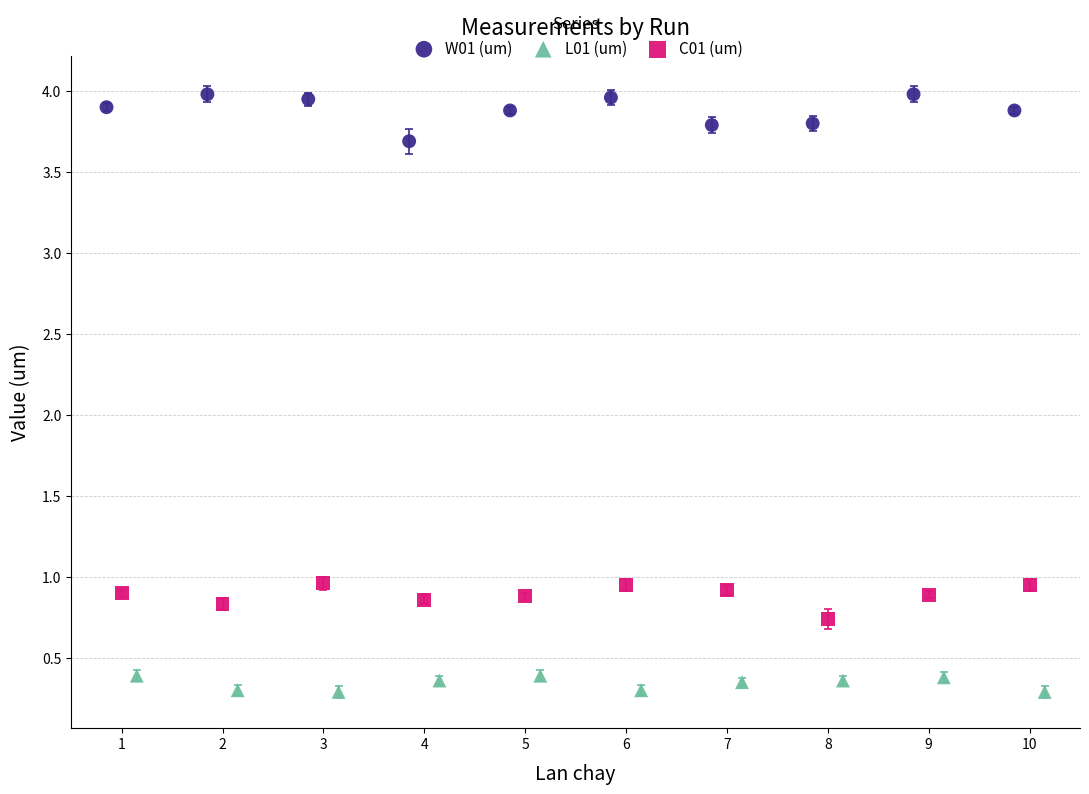

What are all the series names shown in the legend?

W01 (um), L01 (um), C01 (um)